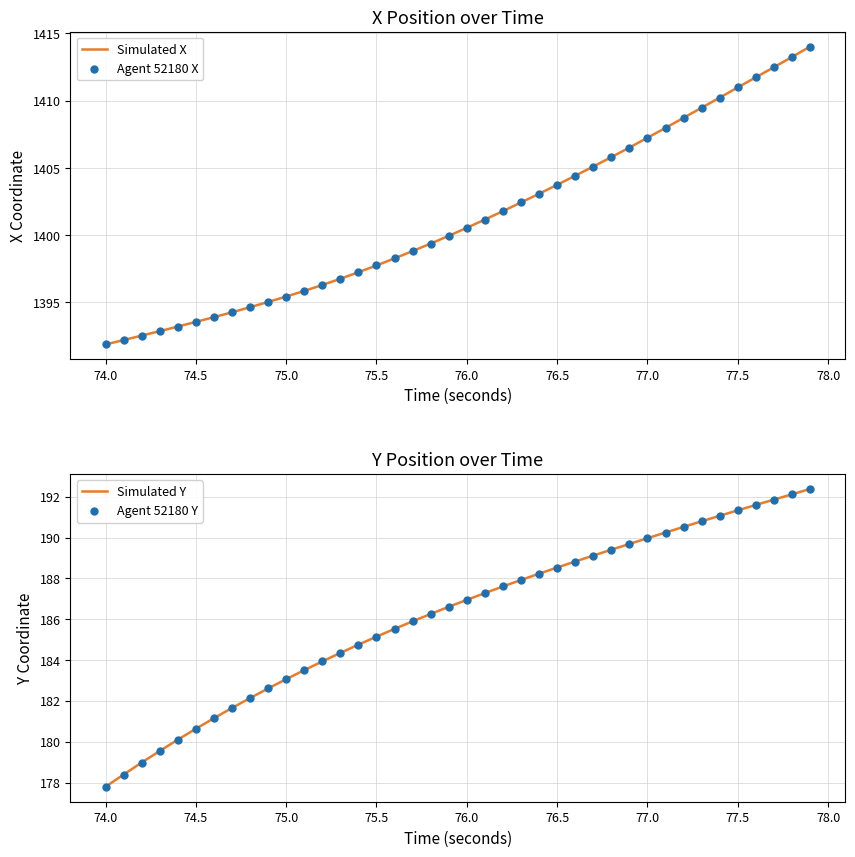

At which label does Simulated Y reach its minimum?

74.0